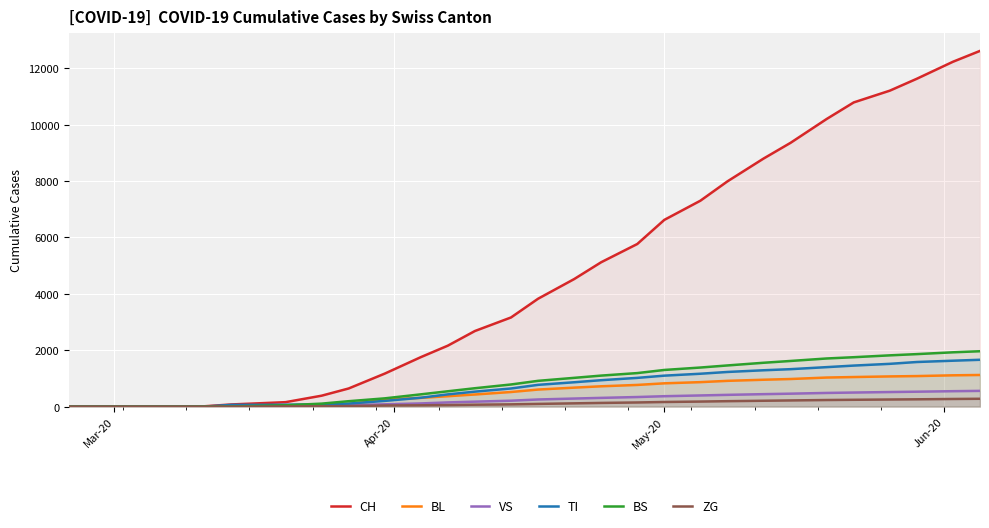

What is the highest value of the CH series?

12613